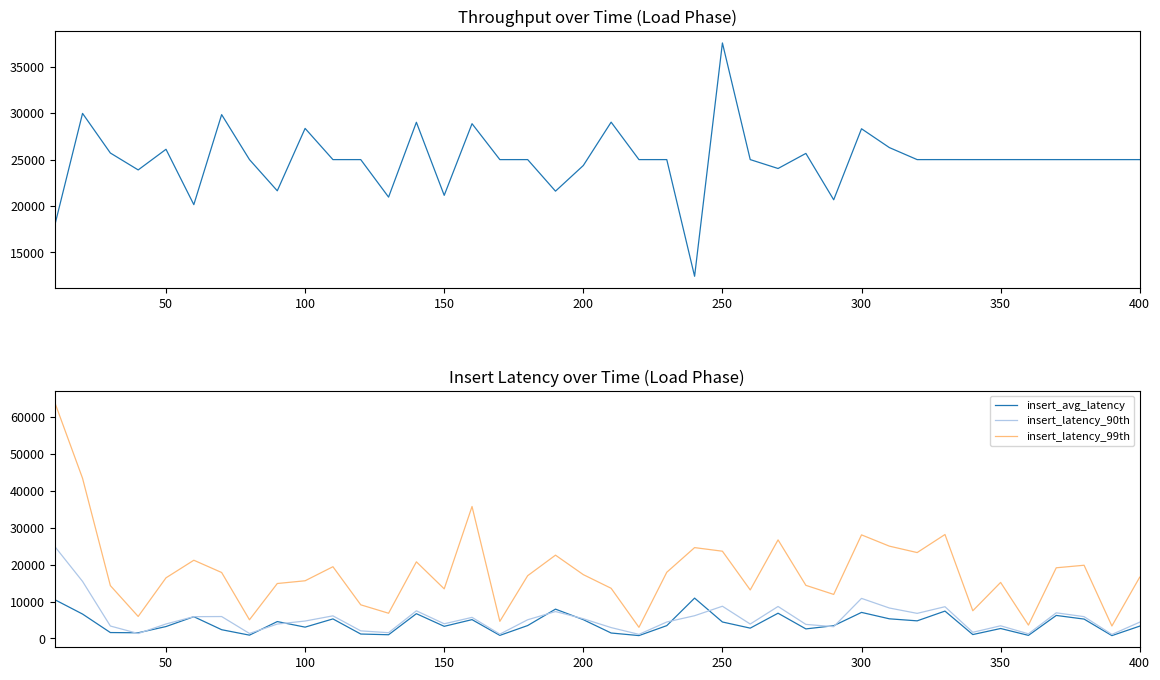

What is the maximum value shown in the chart?

64031.0